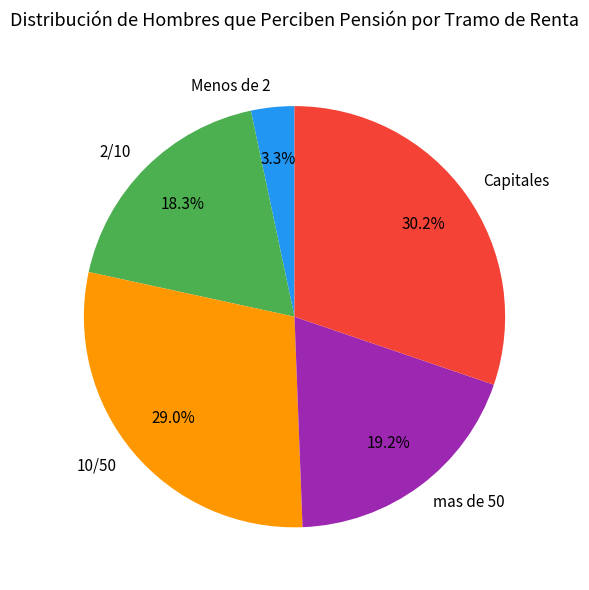

Between 2/10 and Capitales, which is larger?

Capitales